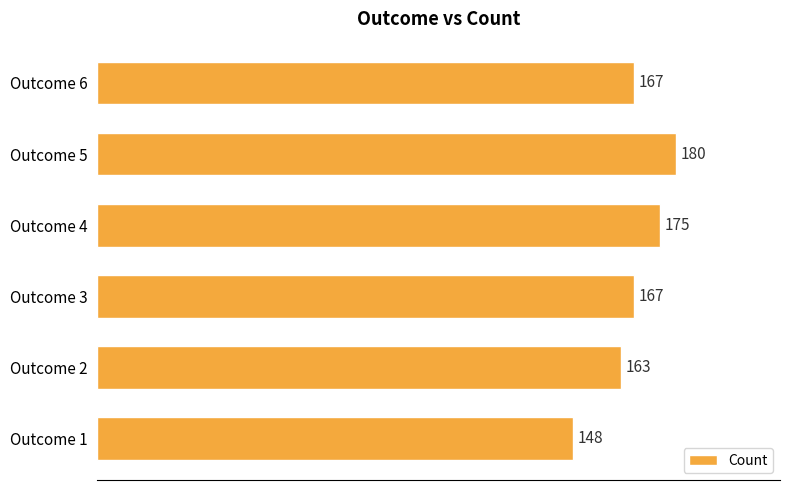

What is the difference between the maximum and minimum values?

32